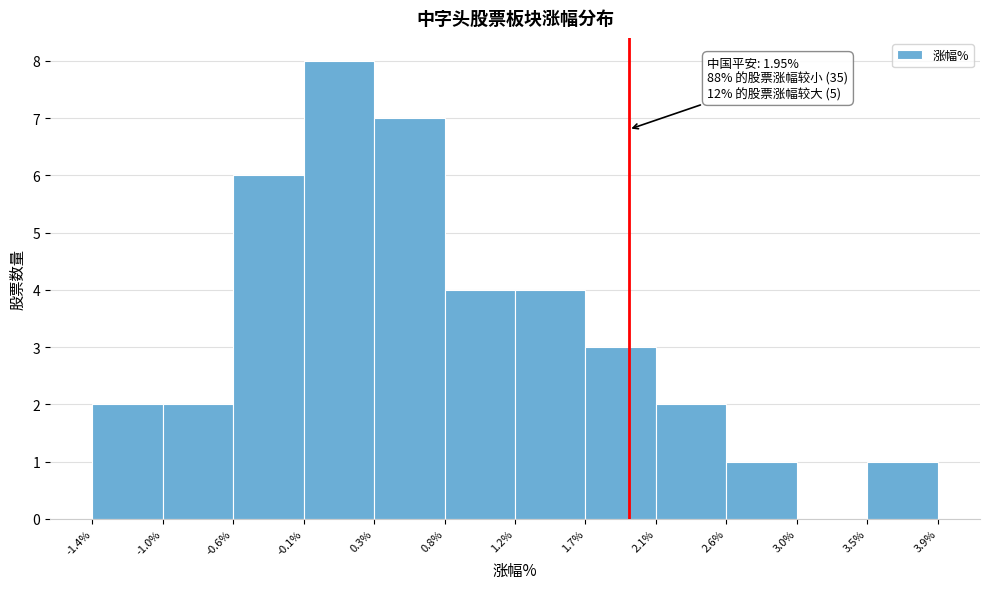

Over which range of the x-axis is the bar tallest?

-0.1% to 0.3%